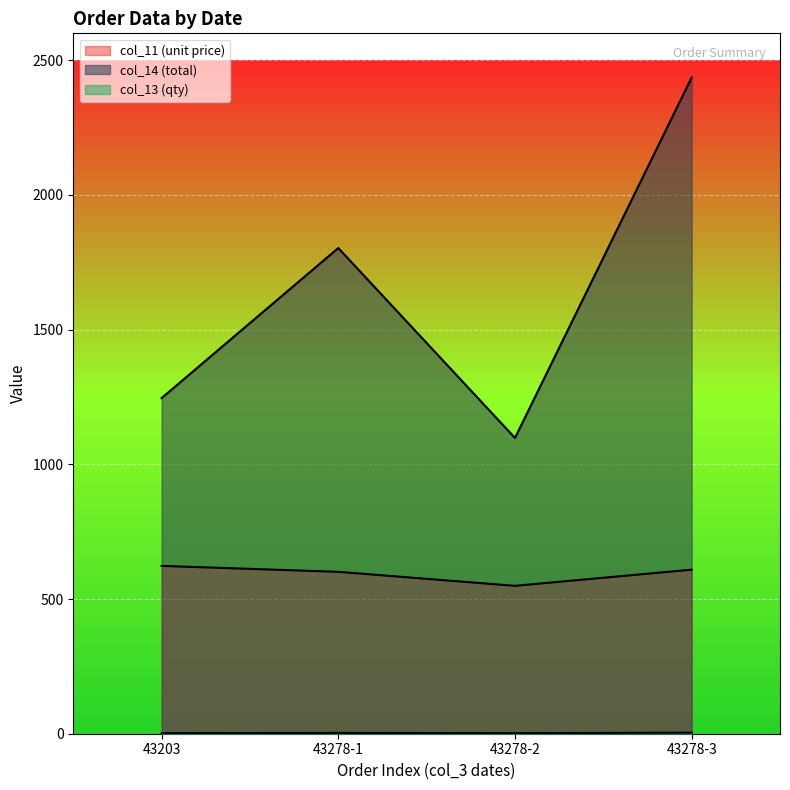

True or false: col_11 (unit price) and col_13 (qty) cross at least once.

False